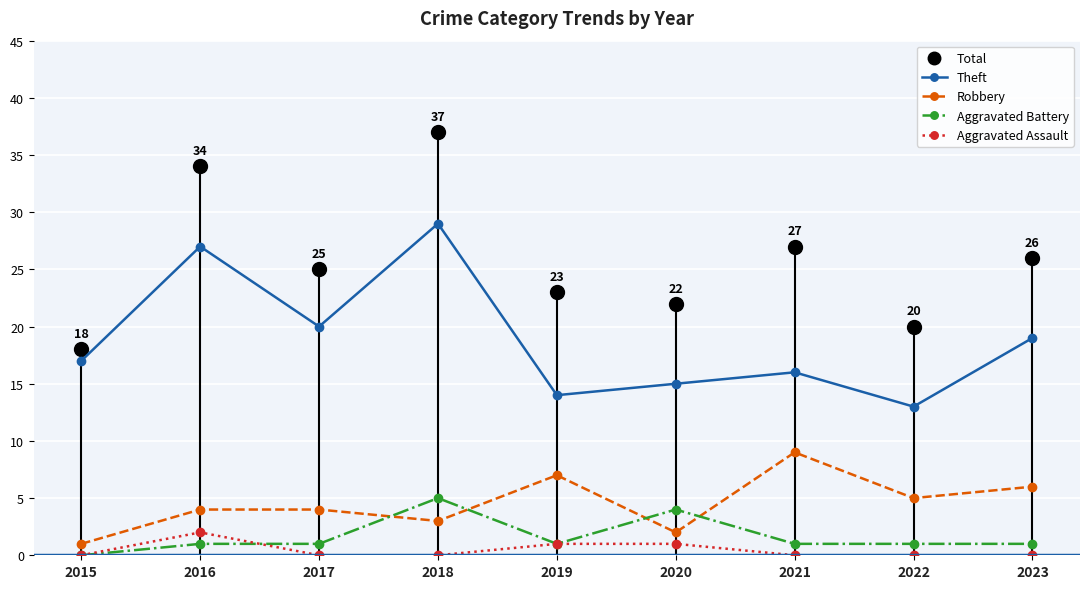

True or false: Aggravated Battery has more than 2 interior local peaks.

False